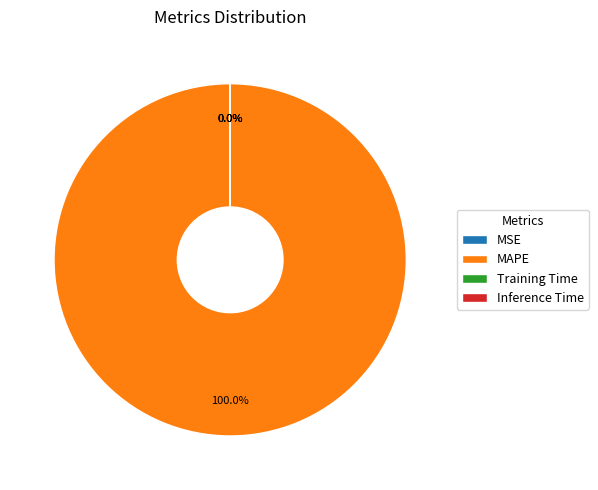

The MAPE slice represents 100% of the pie. True or false?

True